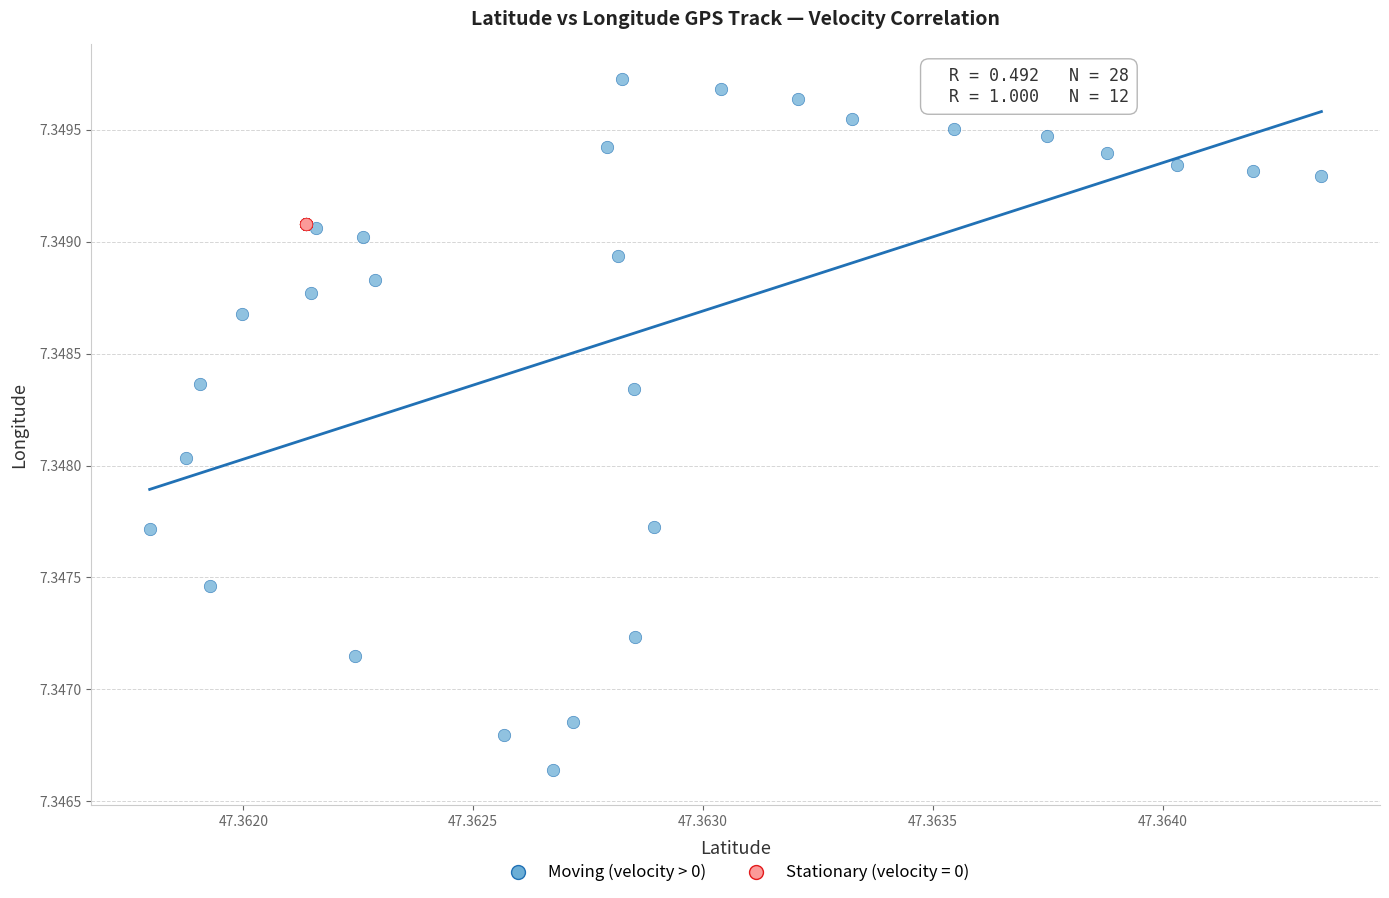

Which series contains the lowest Y value?

Moving (velocity > 0)